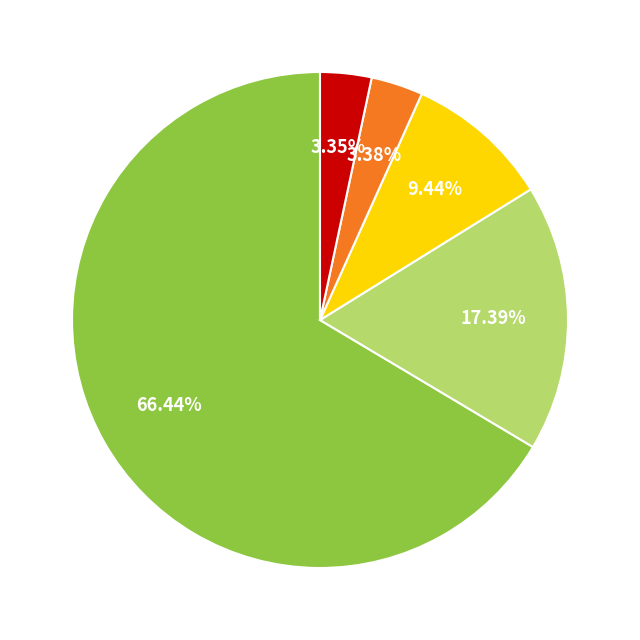

Is there a majority slice in this chart?

Yes